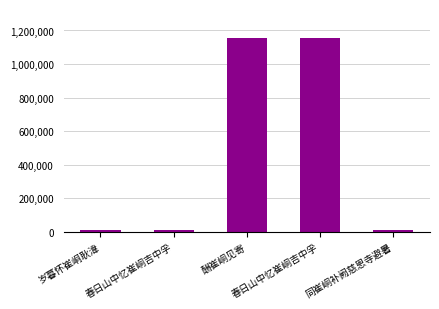

How many data points are less than 12246?

2